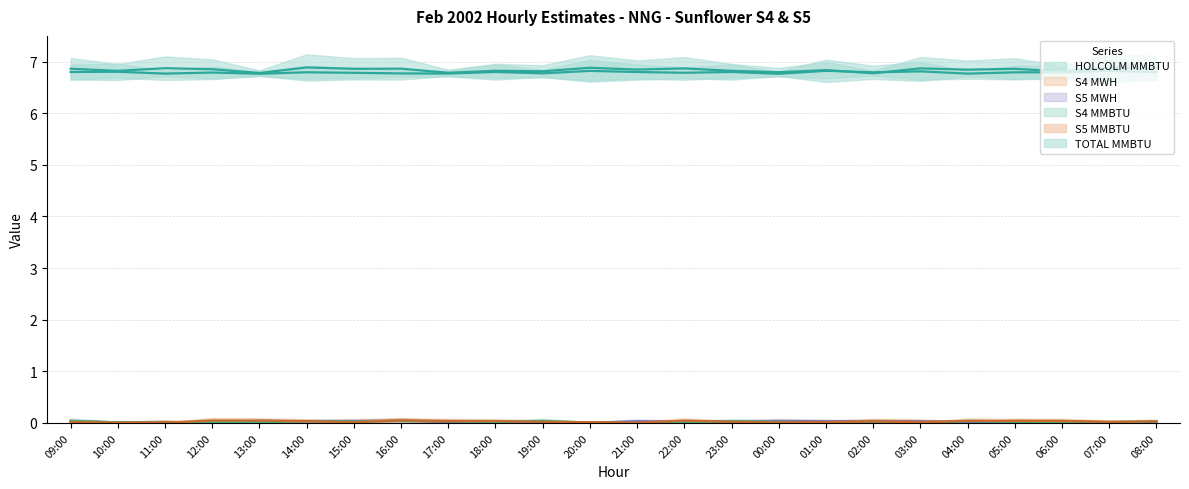

Which series changed the most between 19:00 and 02:00?

HOLCOLM MMBTU